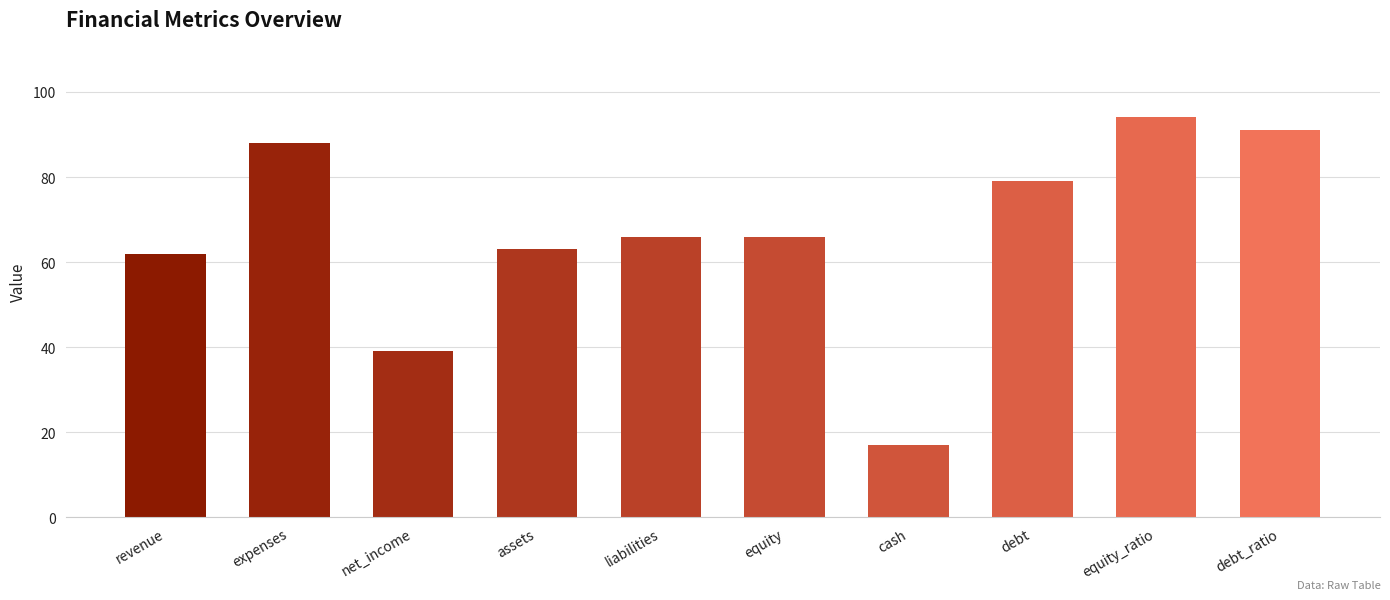

Reading left to right, extract all data points from this chart.

revenue=62	expenses=88	net_income=39	assets=63	liabilities=66	equity=66	cash=17	debt=79	equity_ratio=94	debt_ratio=91